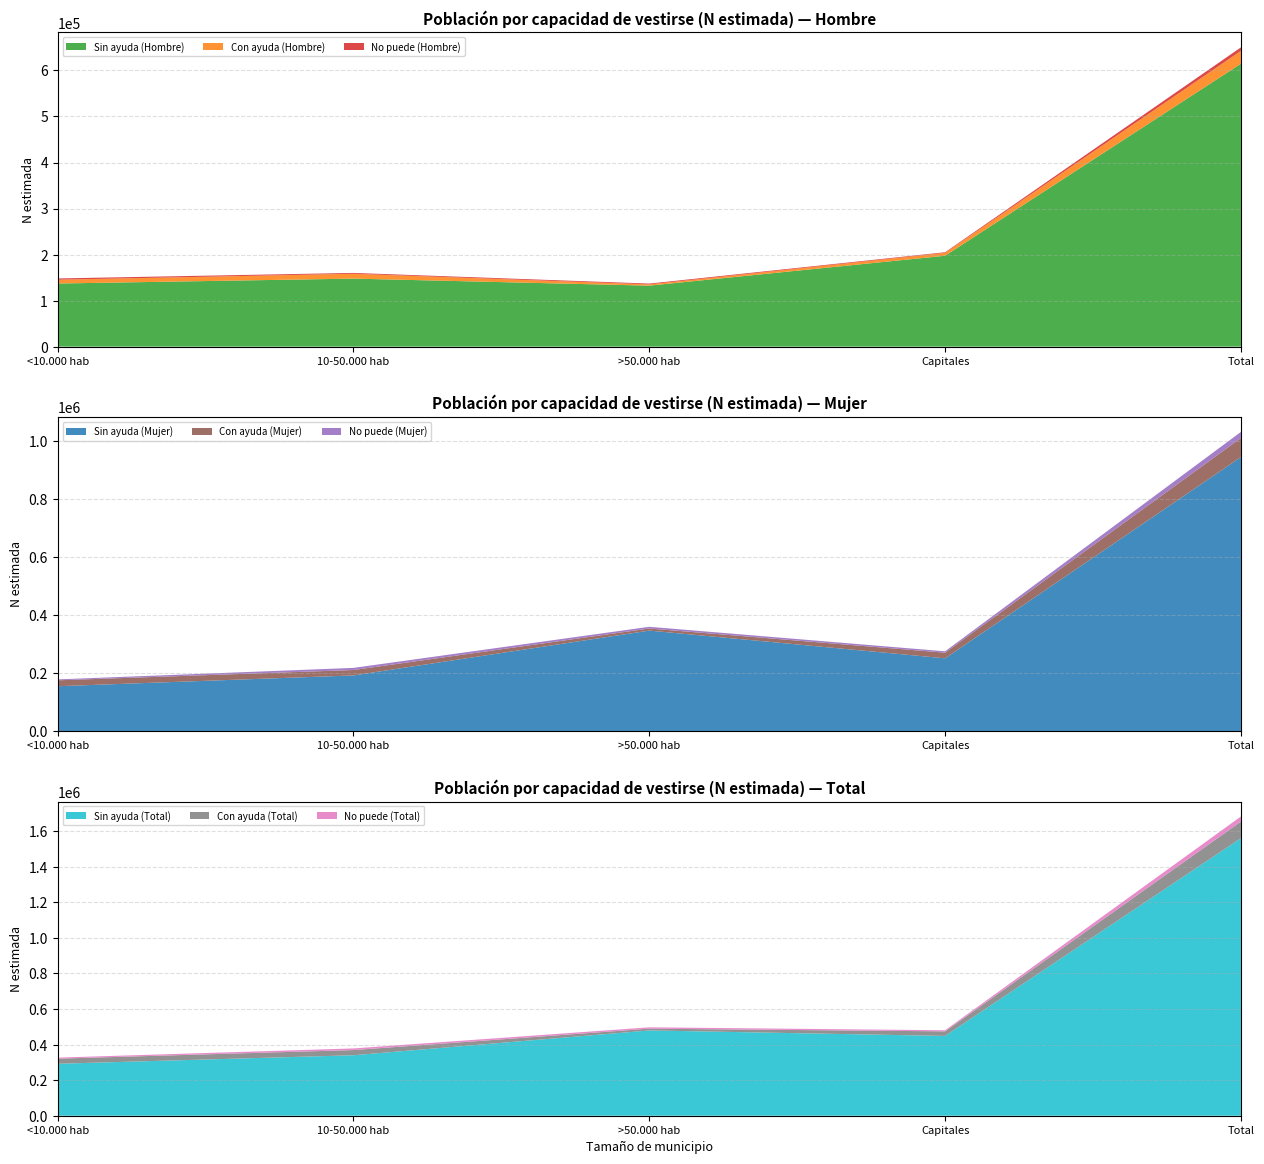

What is the lowest value of the Sin ayuda (Hombre) series?

132473